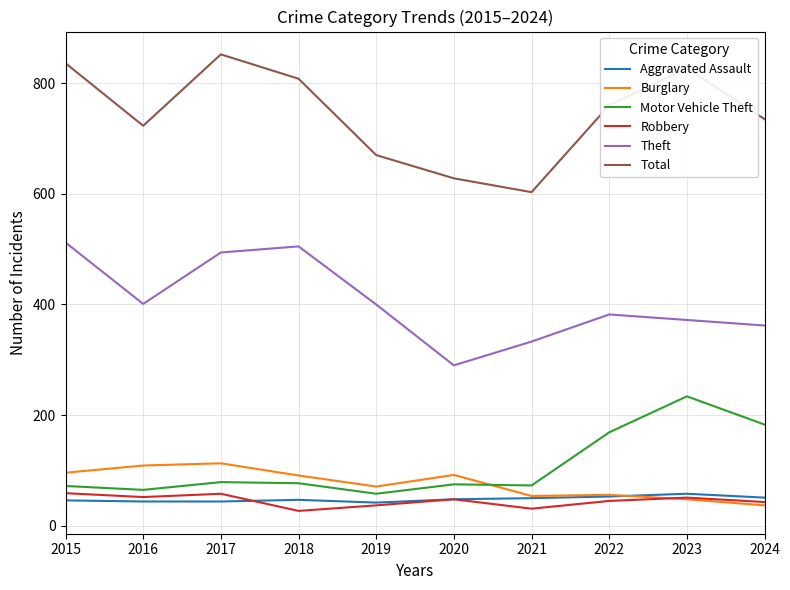

Which series has the largest total across all categories?

Total